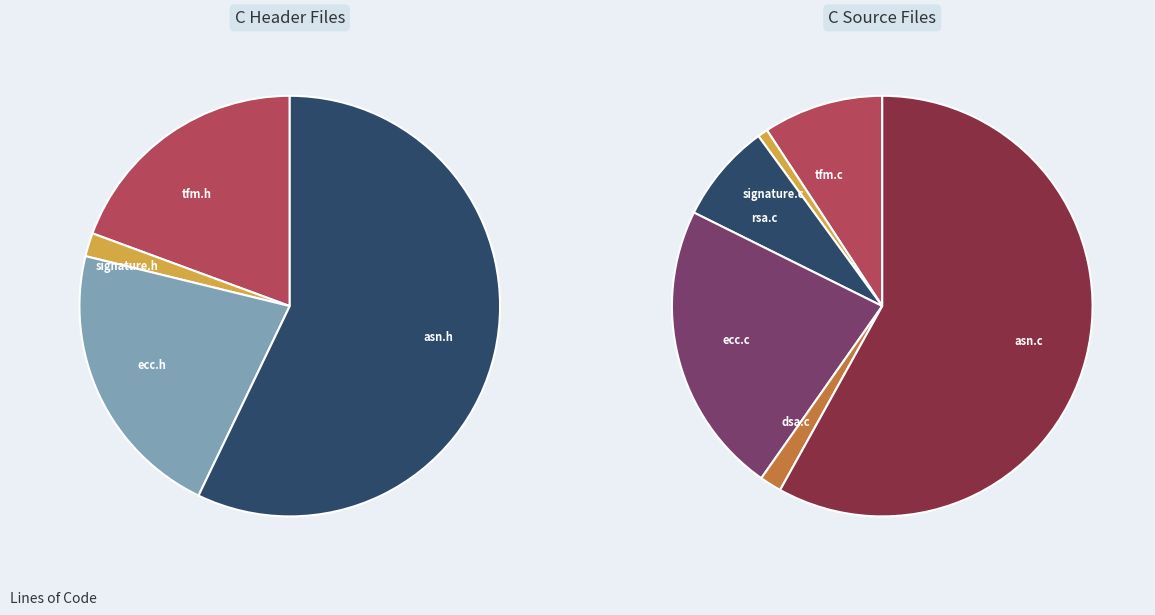

To the nearest percent, what is the average slice percentage?

10%